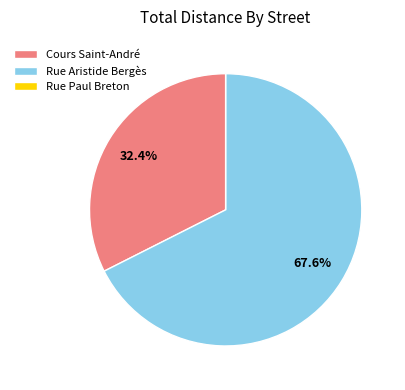

Approximately how many times larger is the value at Rue Aristide Bergès compared to Cours Saint-André?

2.1